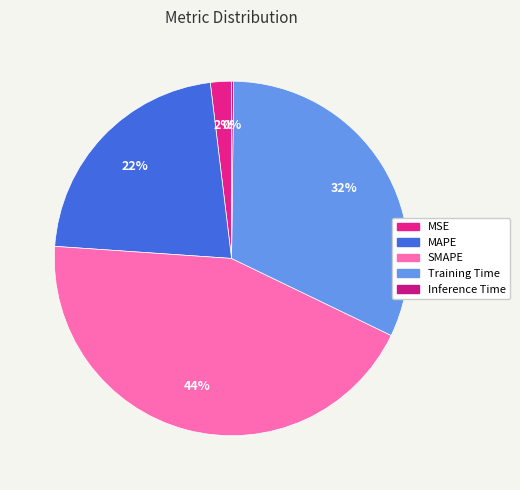

What is the largest slice in the pie chart?

SMAPE